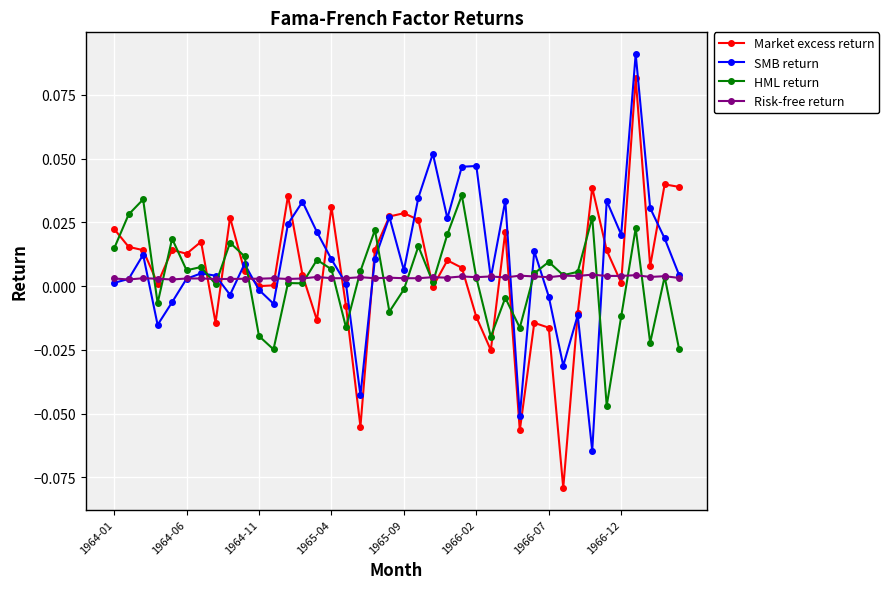

Count the number of data series in this chart.

4